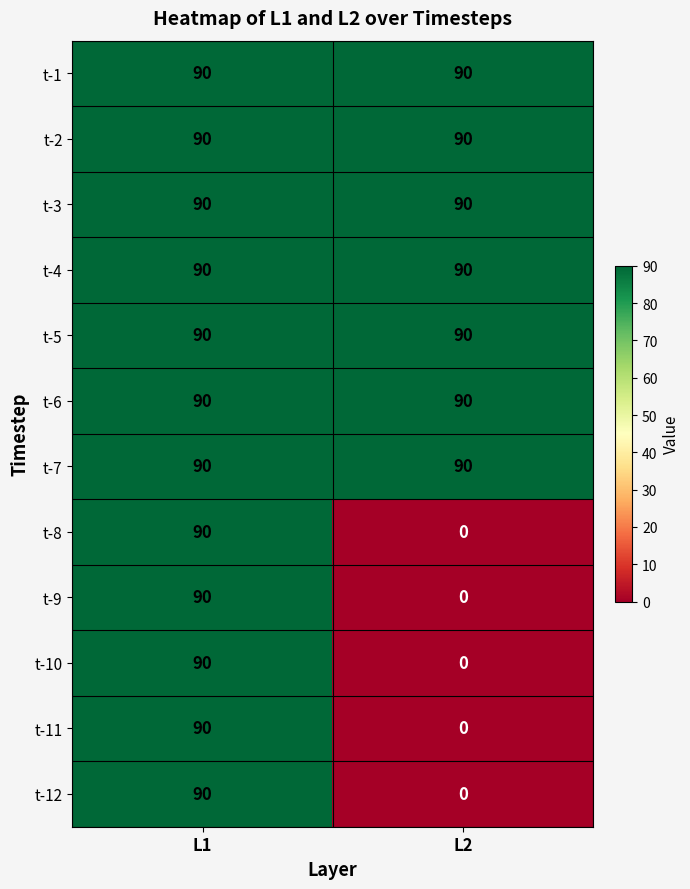

Reading left to right, list all the values displayed in this chart.

t-1: 90	90
t-2: 90	90
t-3: 90	90
t-4: 90	90
t-5: 90	90
t-6: 90	90
t-7: 90	90
t-8: 90	0
t-9: 90	0
t-10: 90	0
t-11: 90	0
t-12: 90	0